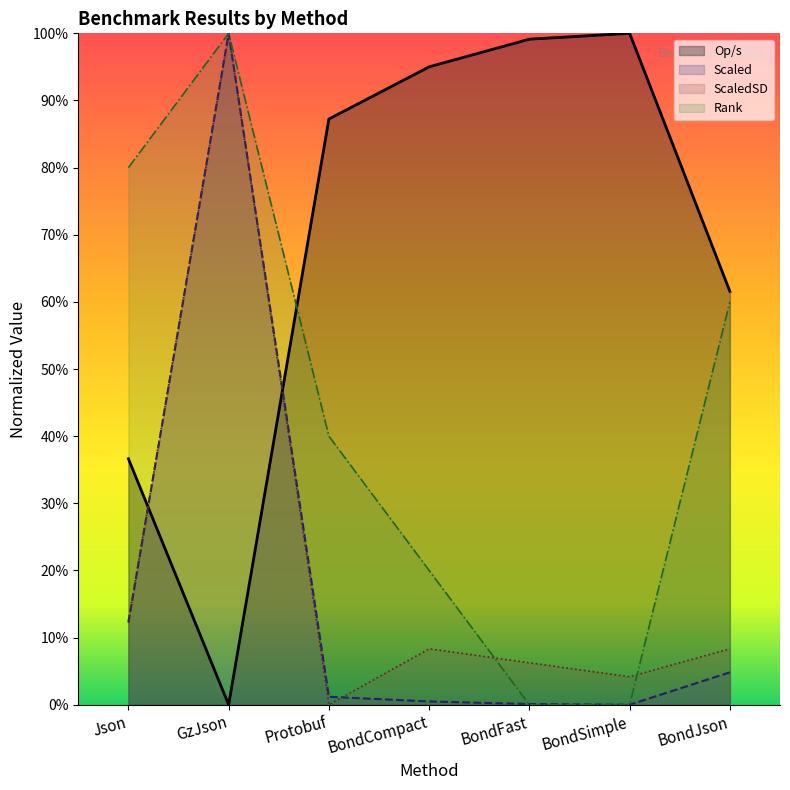

At Protobuf, list the series in order from smallest to largest.

ScaledSD, Scaled, Rank, Op/s